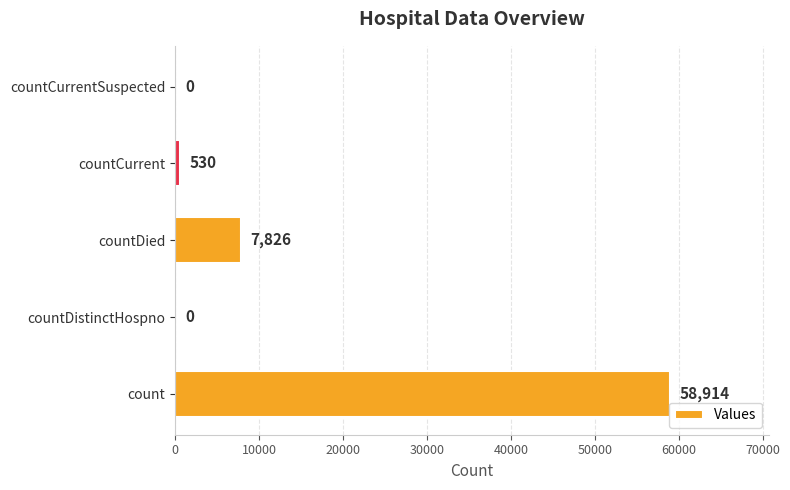

What is the average value?

13454